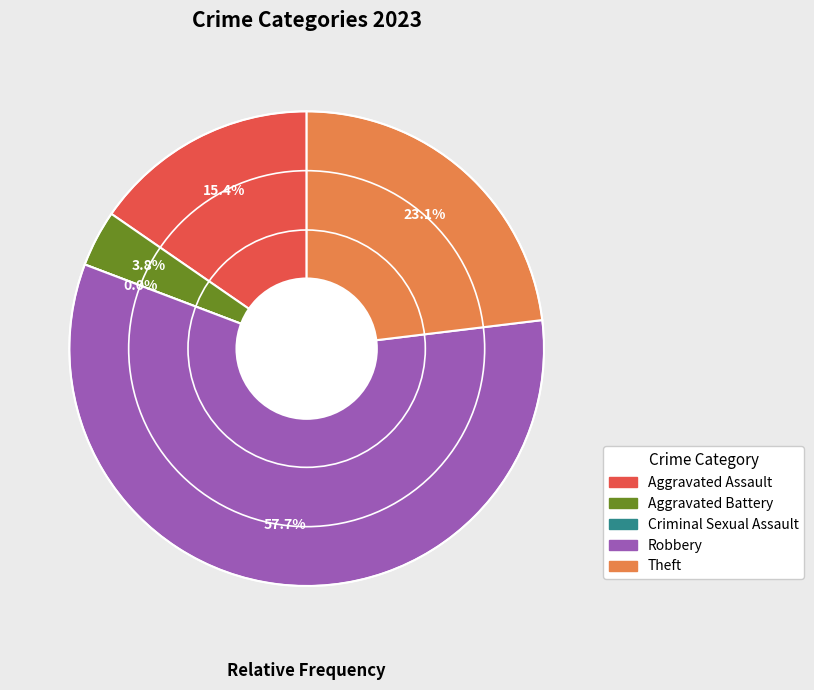

The Criminal Sexual Assault slice represents 1% of the pie. True or false?

False